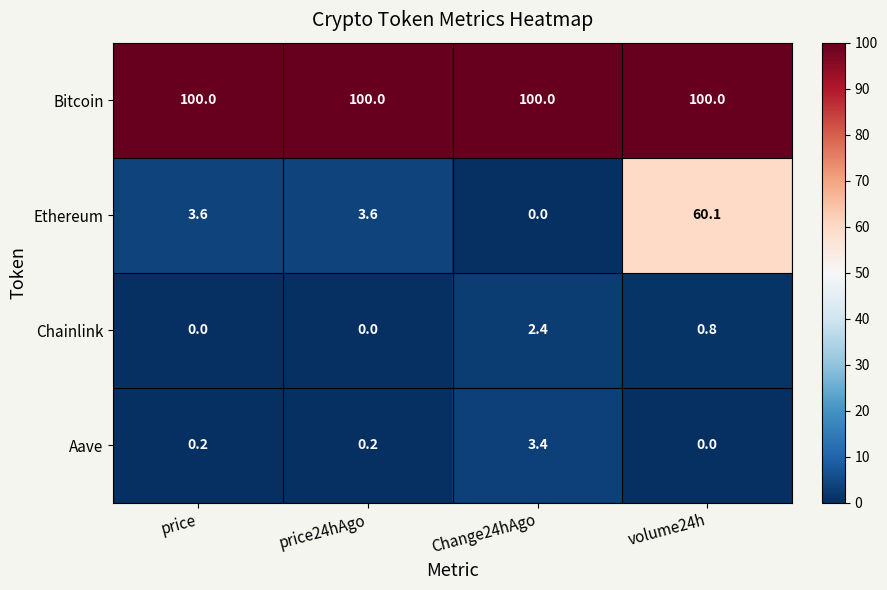

Reading left to right, transcribe all the data shown in this chart.

Bitcoin: price=100.0	price24hAgo=100.0	Change24hAgo=100.0	volume24h=100.0
Ethereum: price=3.6	price24hAgo=3.6	Change24hAgo=0.0	volume24h=60.1
Chainlink: price=0.0	price24hAgo=0.0	Change24hAgo=2.4	volume24h=0.8
Aave: price=0.2	price24hAgo=0.2	Change24hAgo=3.4	volume24h=0.0